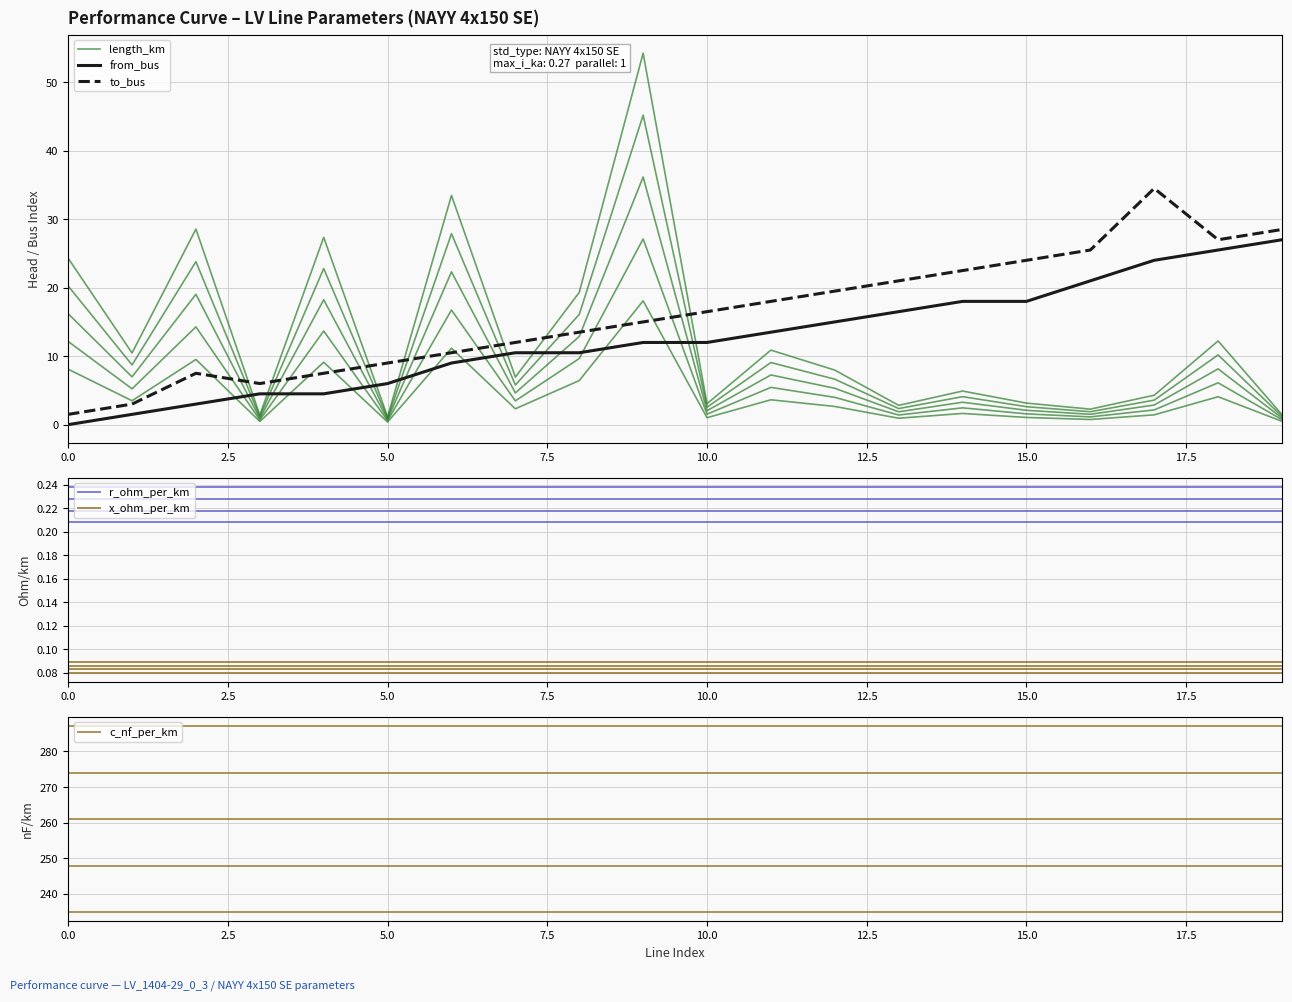

Is it true that r_ohm_per_km equals 0.3 at 15.0?

False